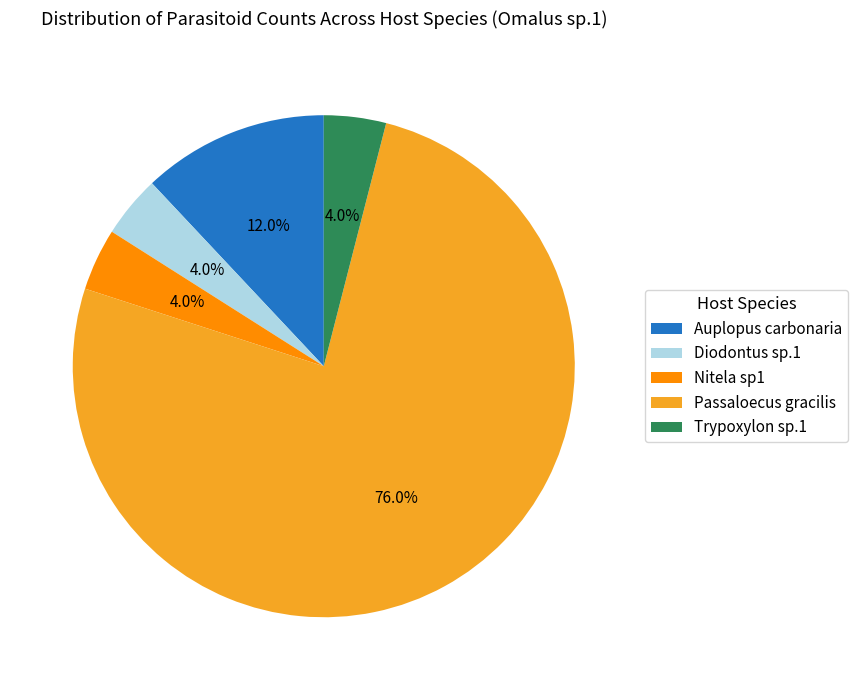

Which category has the biggest portion of the pie?

Passaloecus gracilis